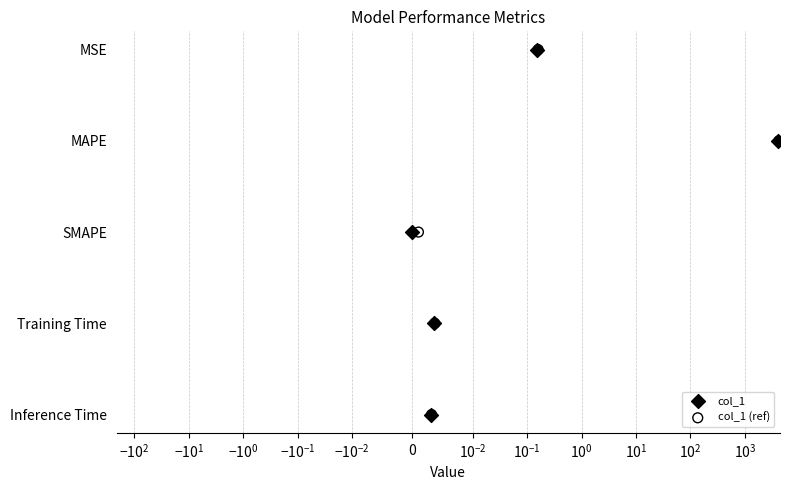

Is the value of col_1 at $\mathdefault{-10^{2}}$ greater than the value of col_1 (ref) at $\mathdefault{-10^{0}}$?

No